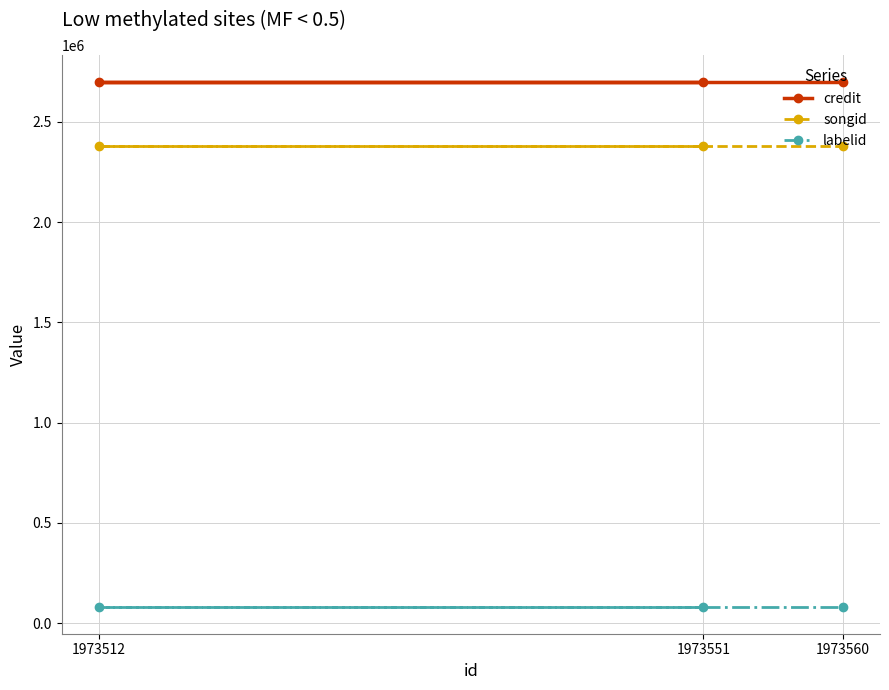

What is the total value across all series at 1973560?

5160952